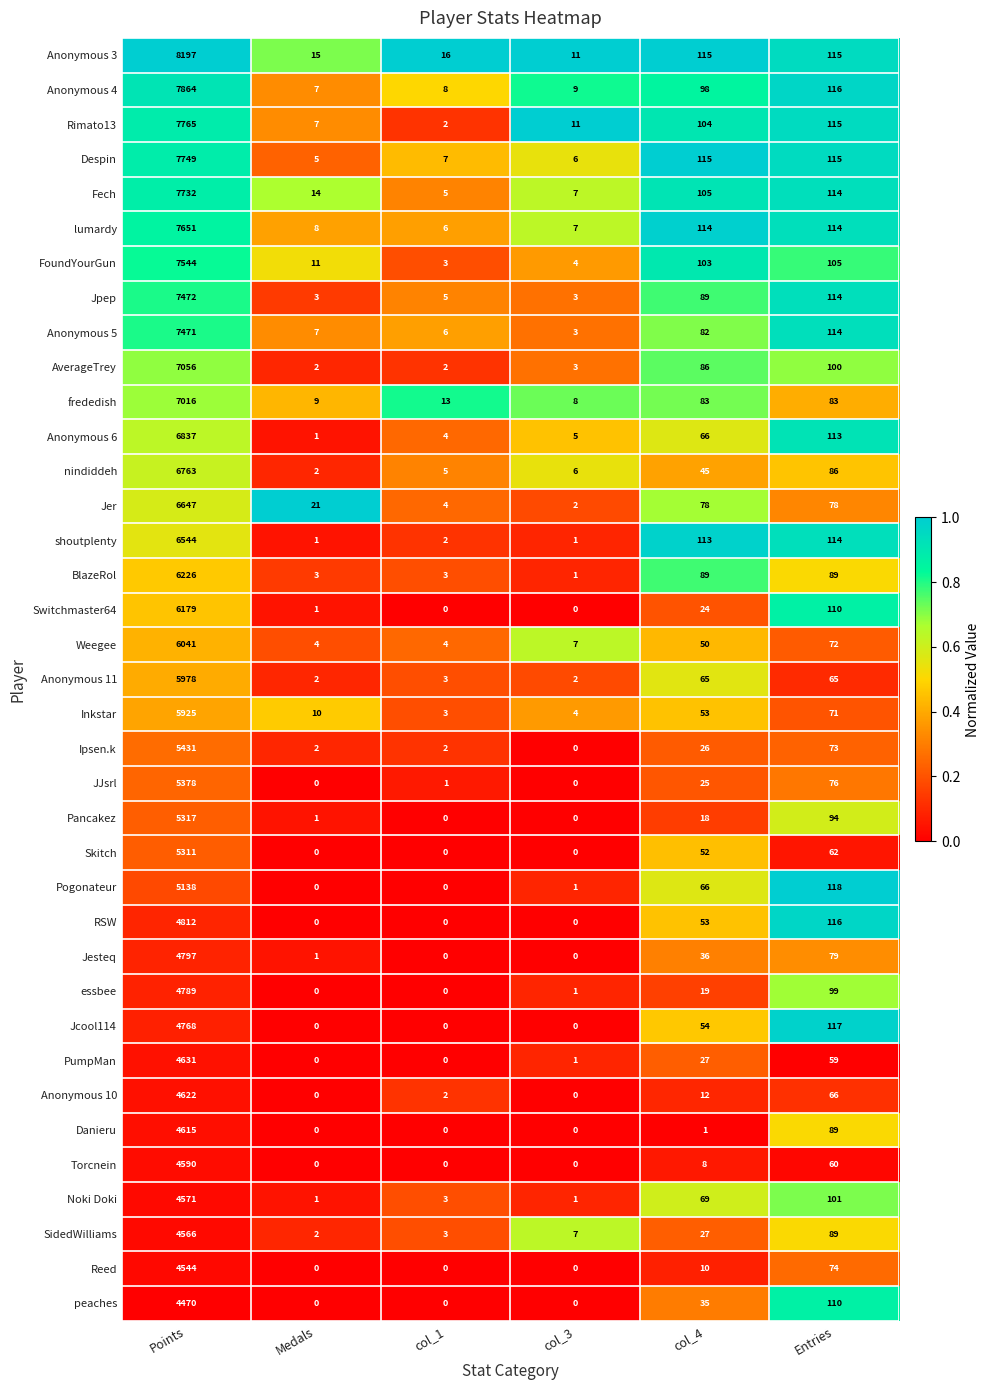

Is it true that BlazeRol equals 3 at col_1?

True